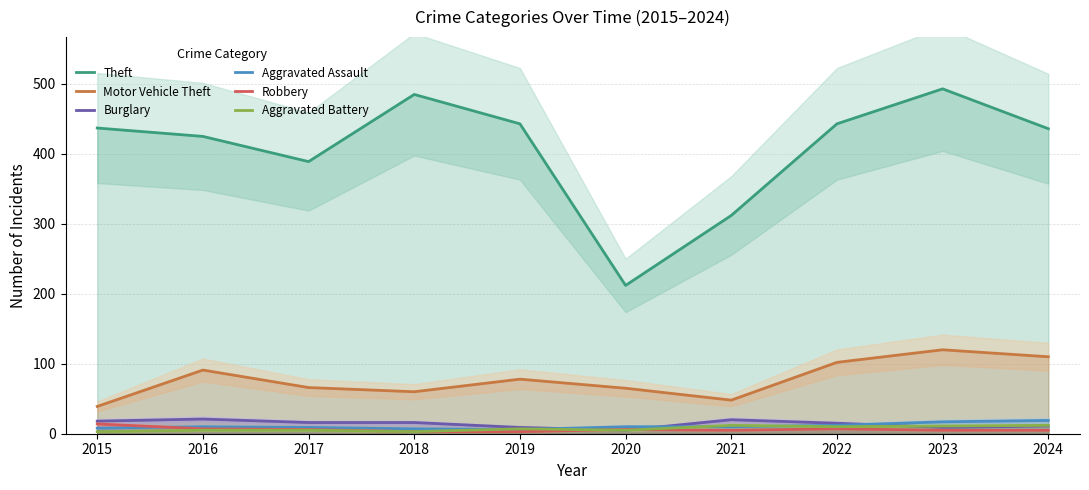

True or false: Aggravated Assault has a value of 7 at 2018.

True